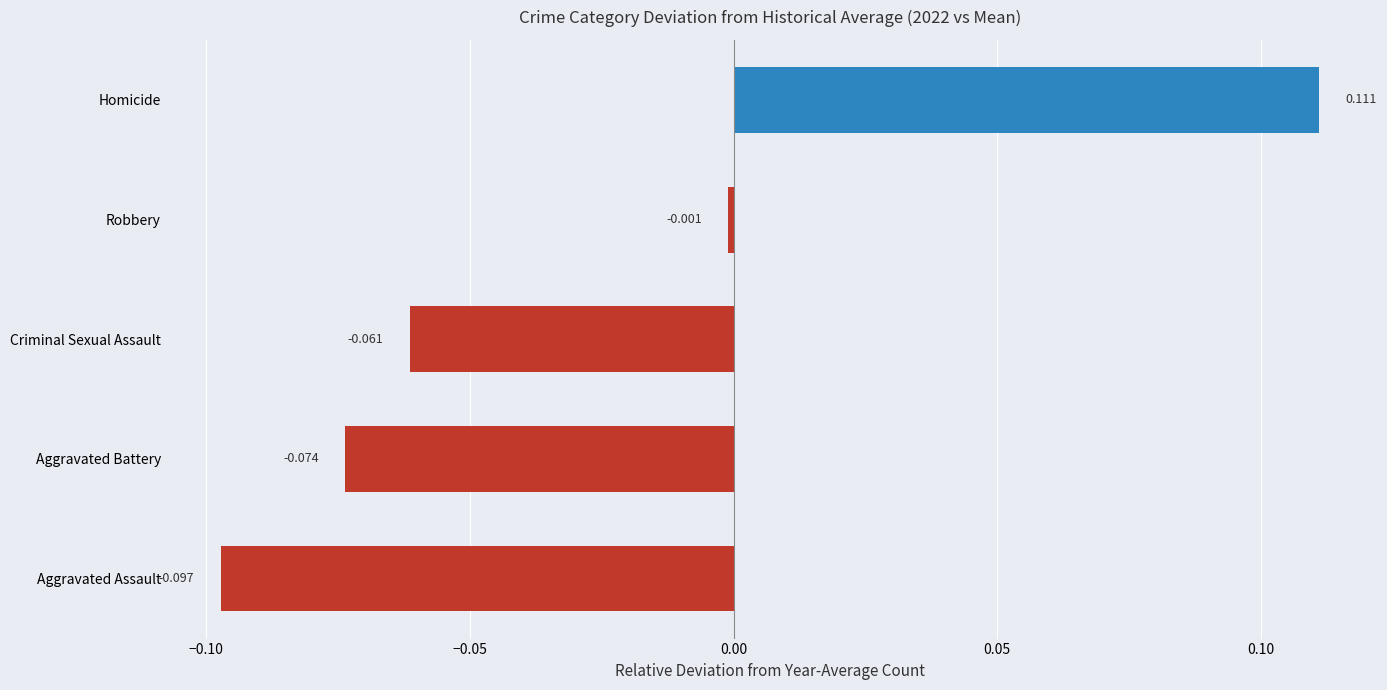

At which category does the chart reach its peak across all series?

Homicide